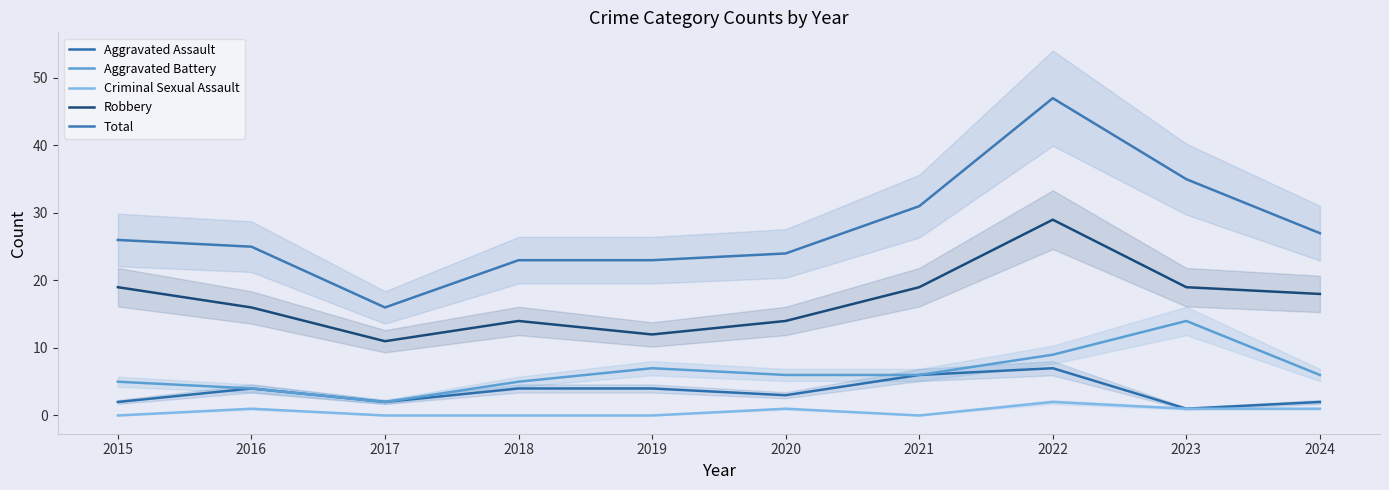

Rank the series by their maximum value, from highest to lowest.

Total, Robbery, Aggravated Battery, Aggravated Assault, Criminal Sexual Assault